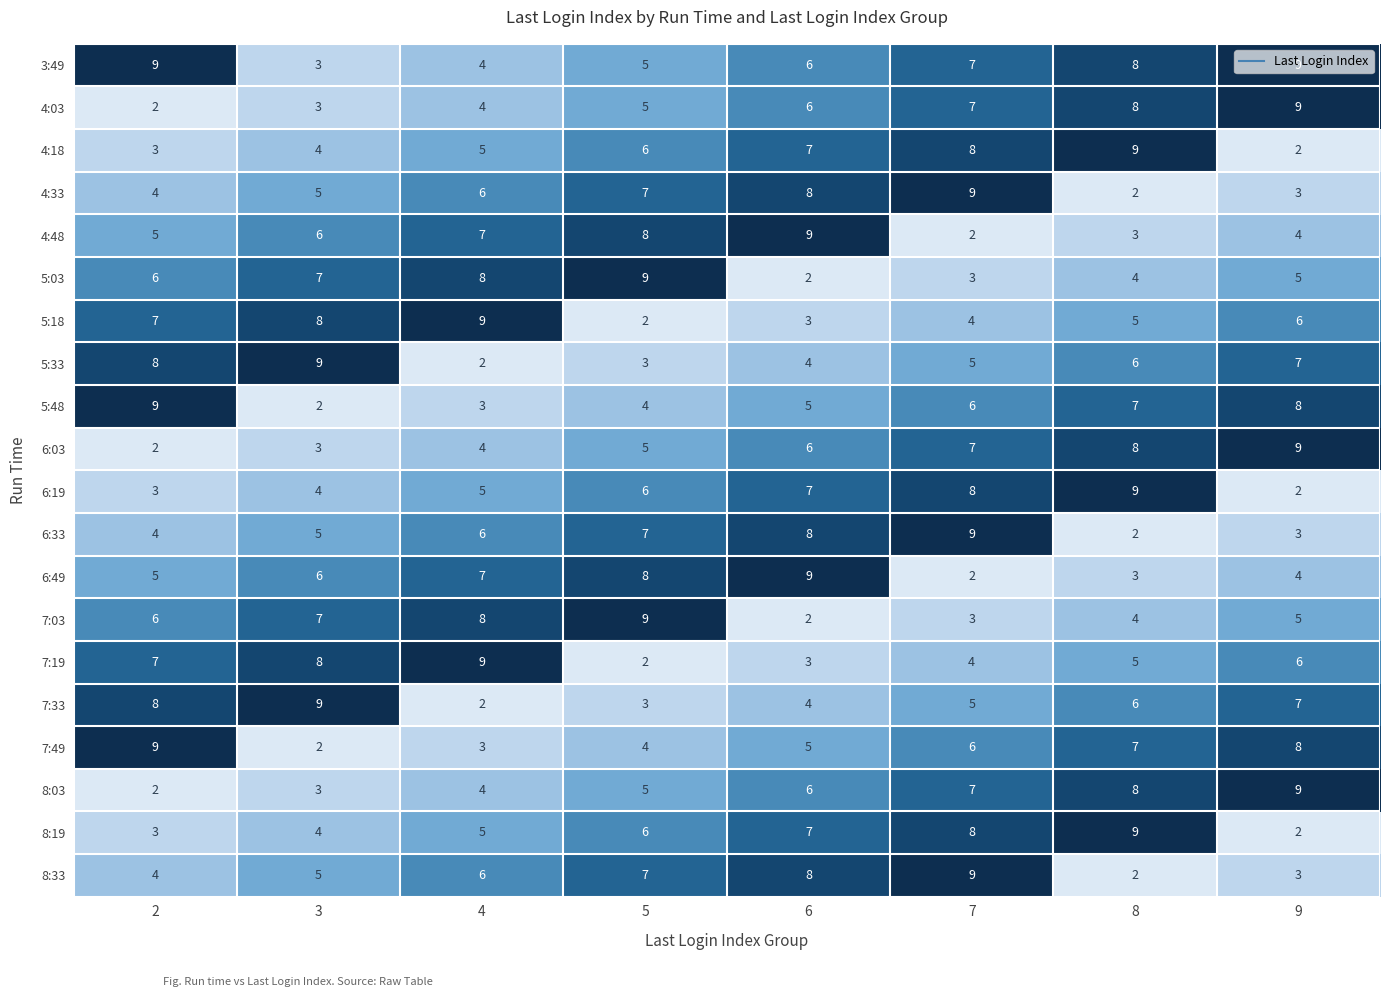

At which label is 7:19 closest to 5?

8